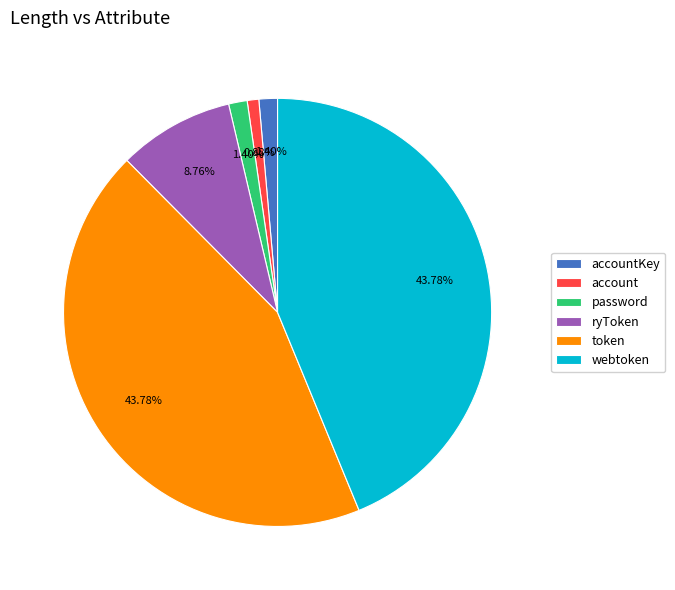

What is the smallest slice in the pie chart?

account